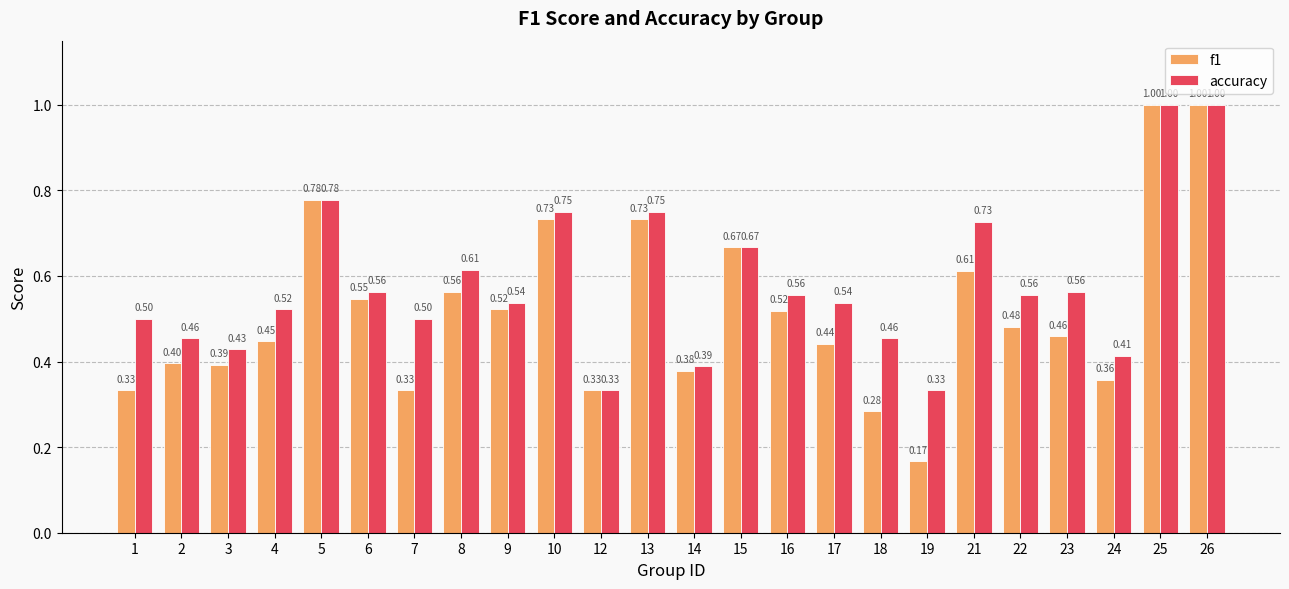

What is the average value of the f1 series?

0.5